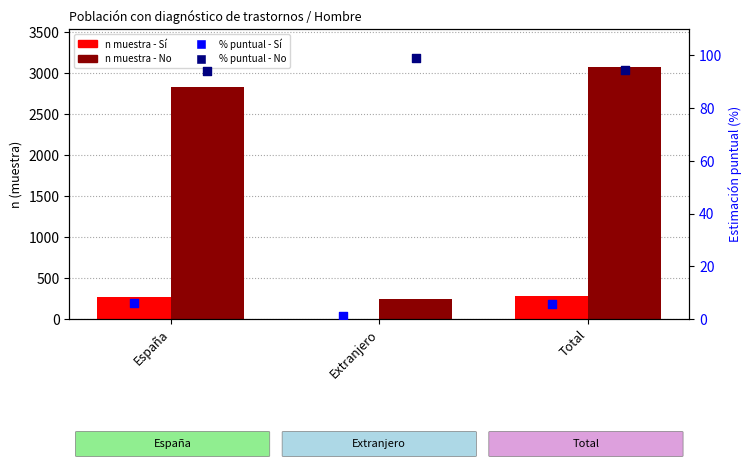

Which series reaches the minimum Y coordinate?

% puntual - Sí